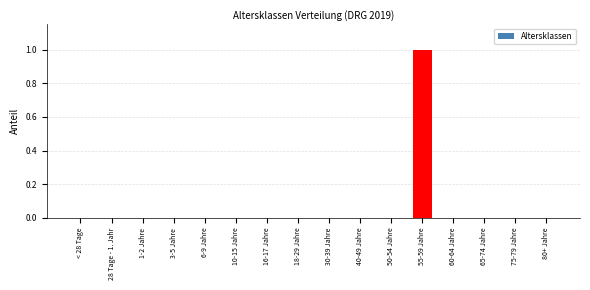

Reading left to right, list all the values displayed in this chart.

< 28 Tage=0	28 Tage - 1. Jahr=0	1-2 Jahre=0	3-5 Jahre=0	6-9 Jahre=0	10-15 Jahre=0	16-17 Jahre=0	18-29 Jahre=0	30-39 Jahre=0	40-49 Jahre=0	50-54 Jahre=0	55-59 Jahre=1	60-64 Jahre=0	65-74 Jahre=0	75-79 Jahre=0	80+ Jahre=0